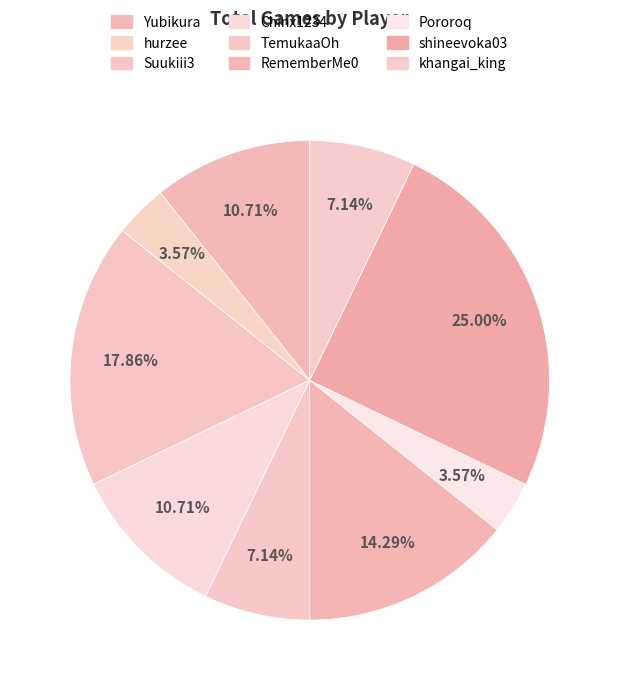

To the nearest percent, what is the average slice percentage?

11%